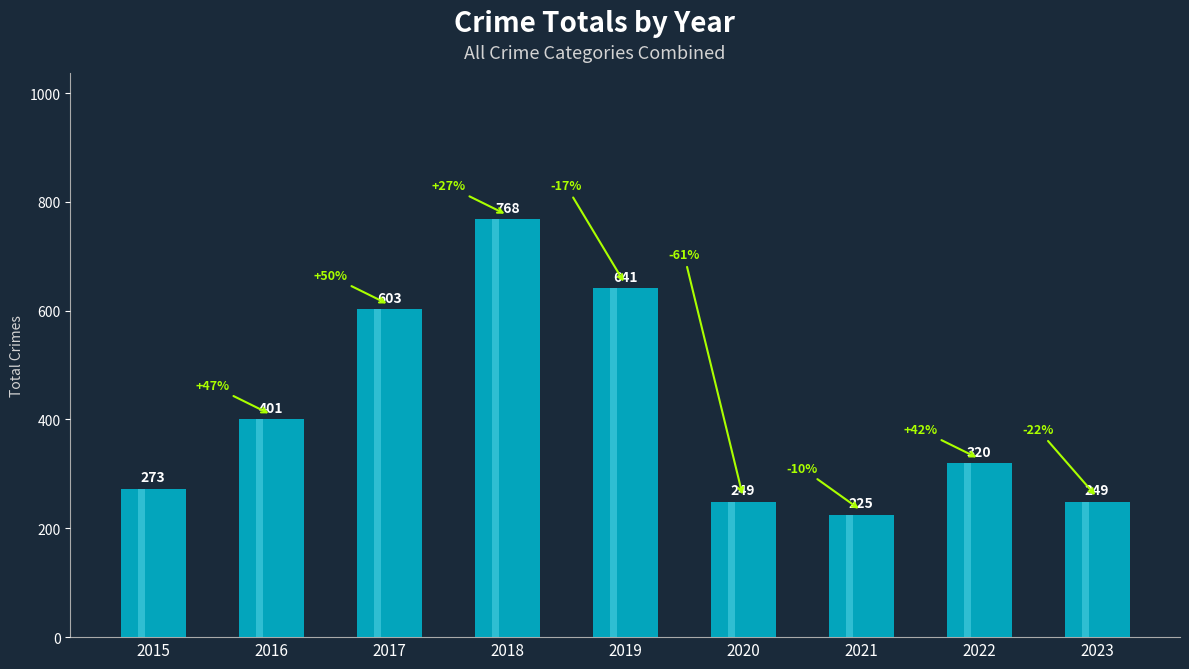

Which category has the highest value across all series?

2018